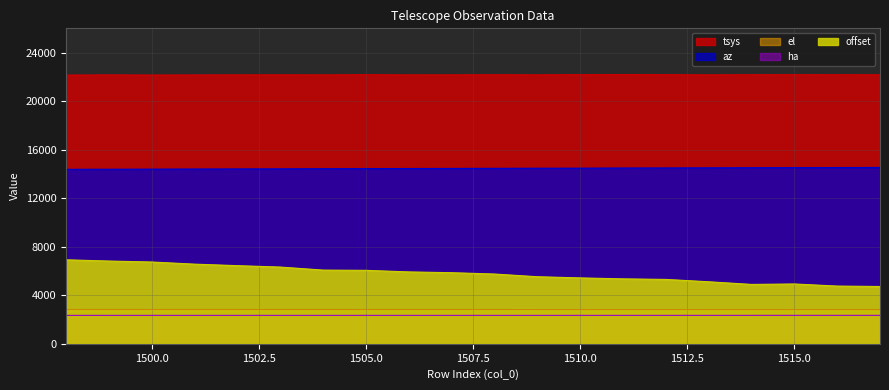

Which category has the highest value in the ha series?

1517